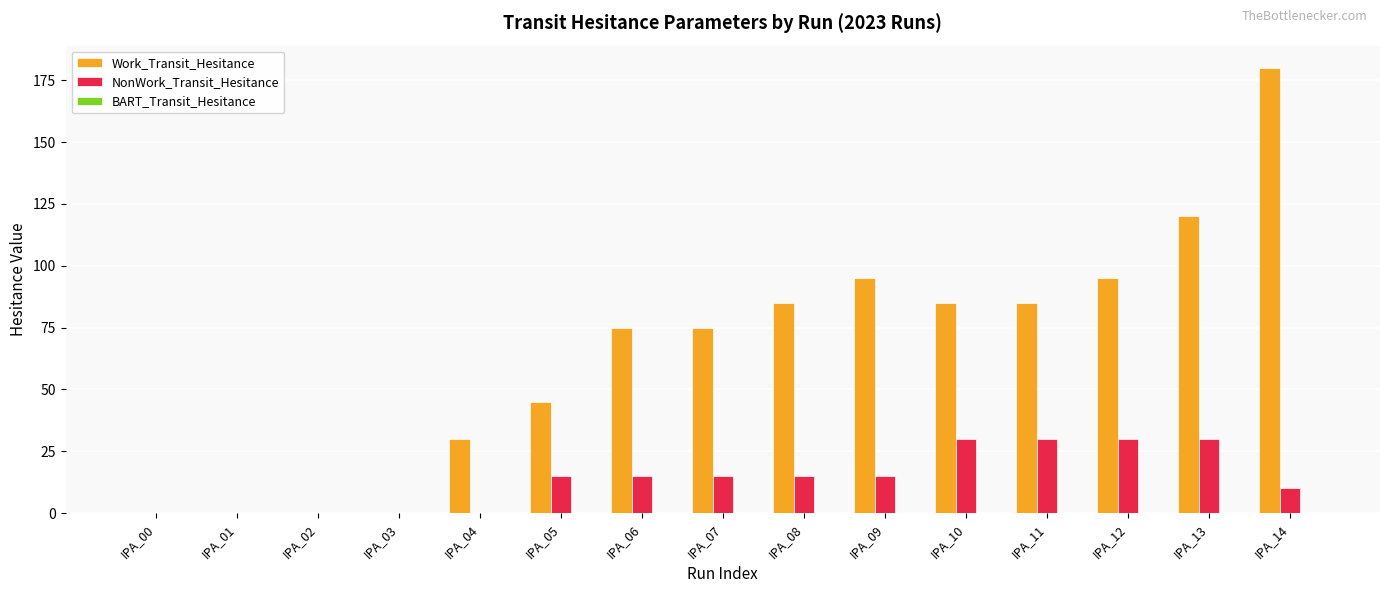

Count the NonWork_Transit_Hesitance values in the range 0 to 30.

15